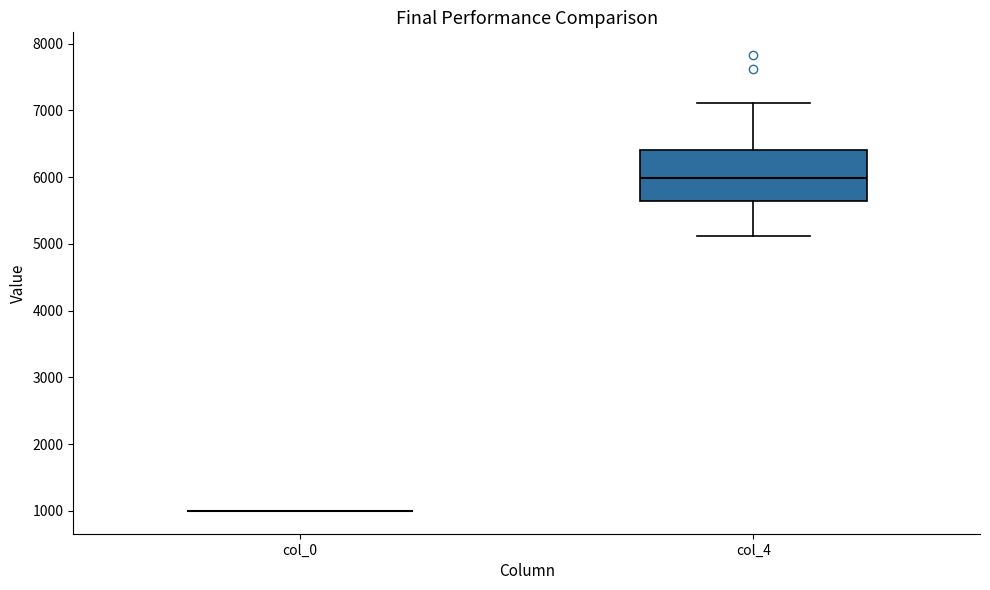

Reading left to right, transcribe this box plot: for each box, give where its median line is, the range the box spans, and where its two whiskers end, as read against the y-axis. The values are not printed on the chart, so give them approximately, as read against the axis.

col_0: box collapsed to a line at 1000, whiskers 1000 to 1000
col_4: median 6000, box 5600 to 6400, whiskers 5100 to 7100